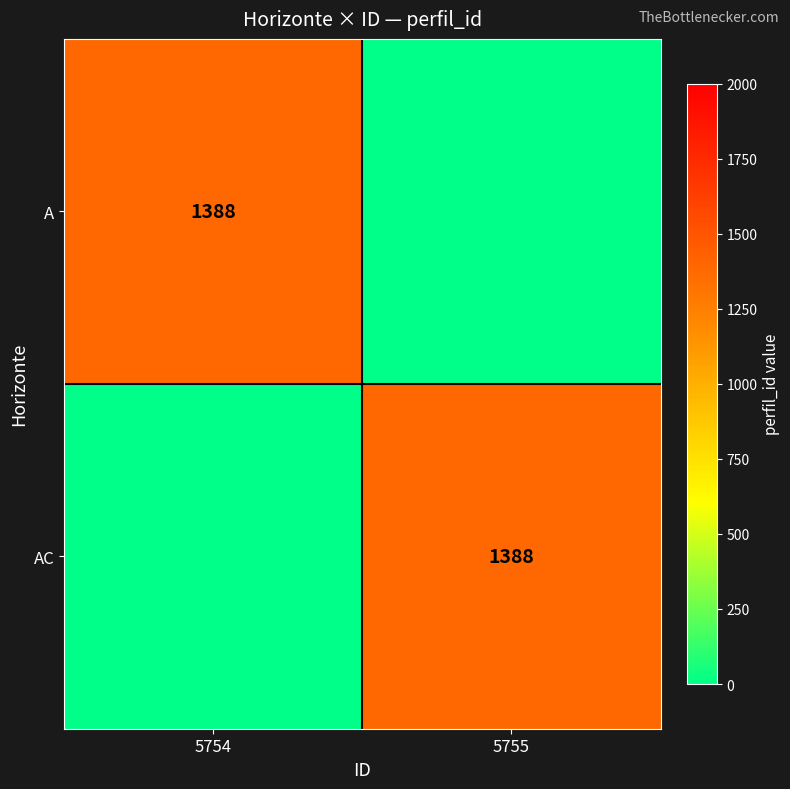

Is it true that A equals 1388 at 5754?

True